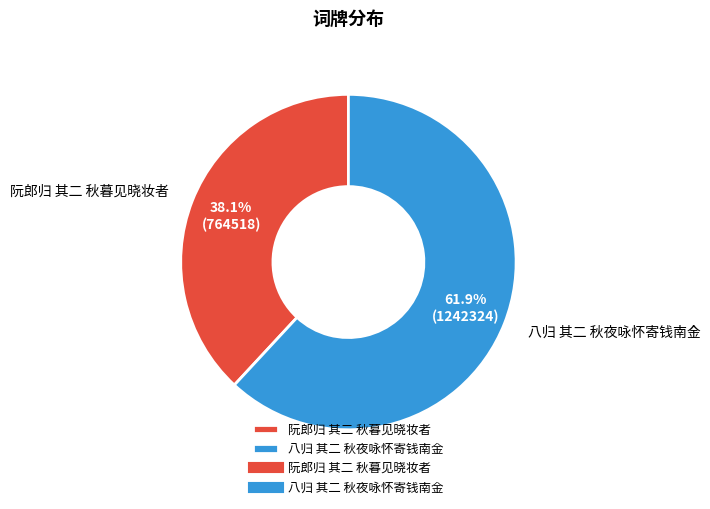

To the nearest percent, what is the combined percentage of 八归 其二 秋夜咏怀寄钱南金 and 阮郎归 其二 秋暮见晓妆者?

100%